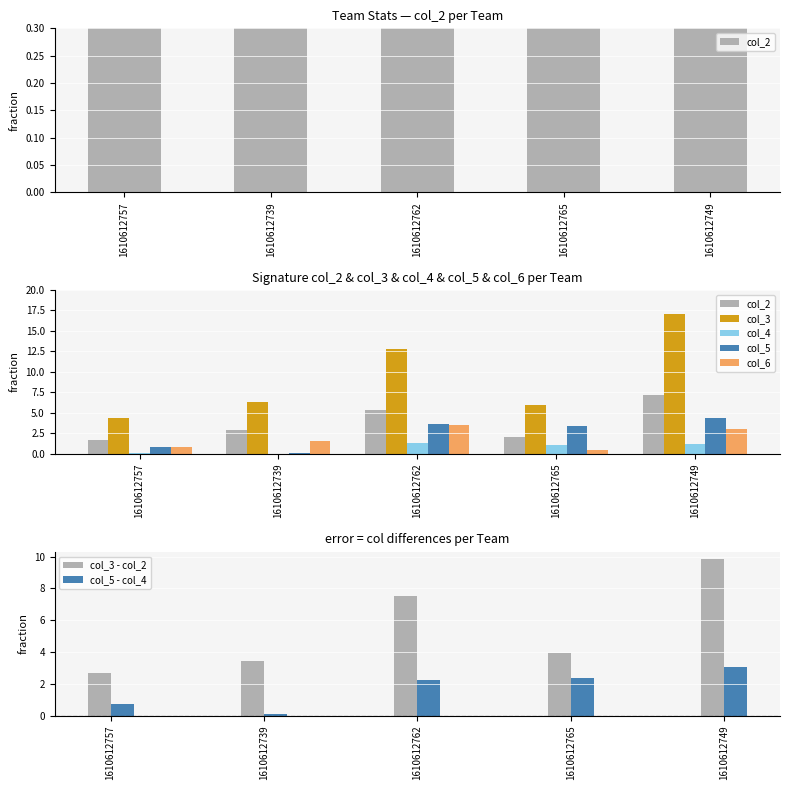

What is the maximum value for col_3?

17.0